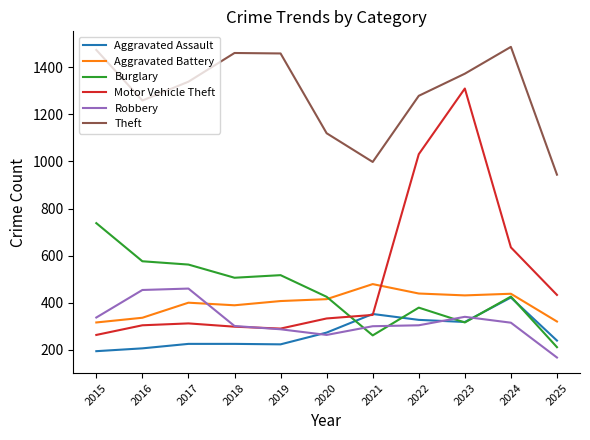

What is the difference between the Aggravated Battery values at 2021 and 2017?

79